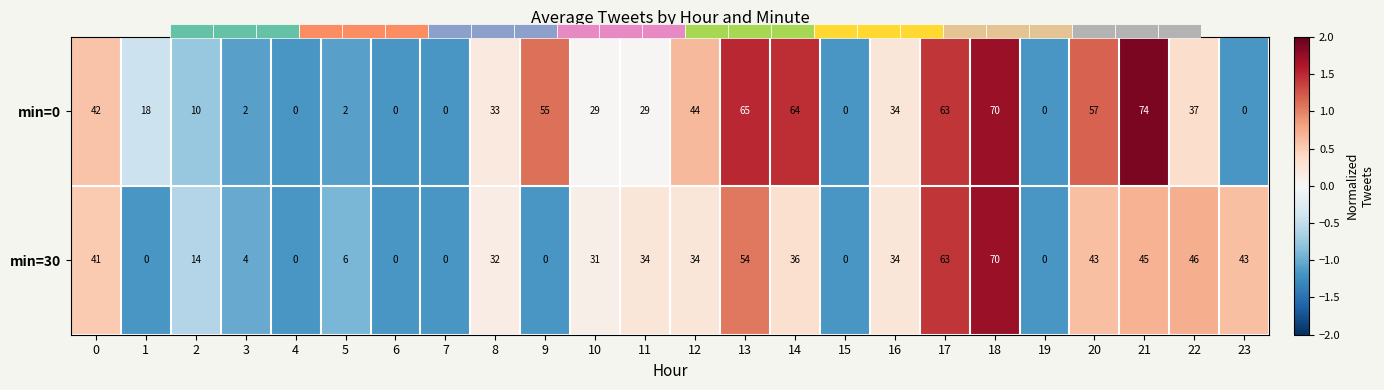

Read the min=0 value at 19.

-1.2